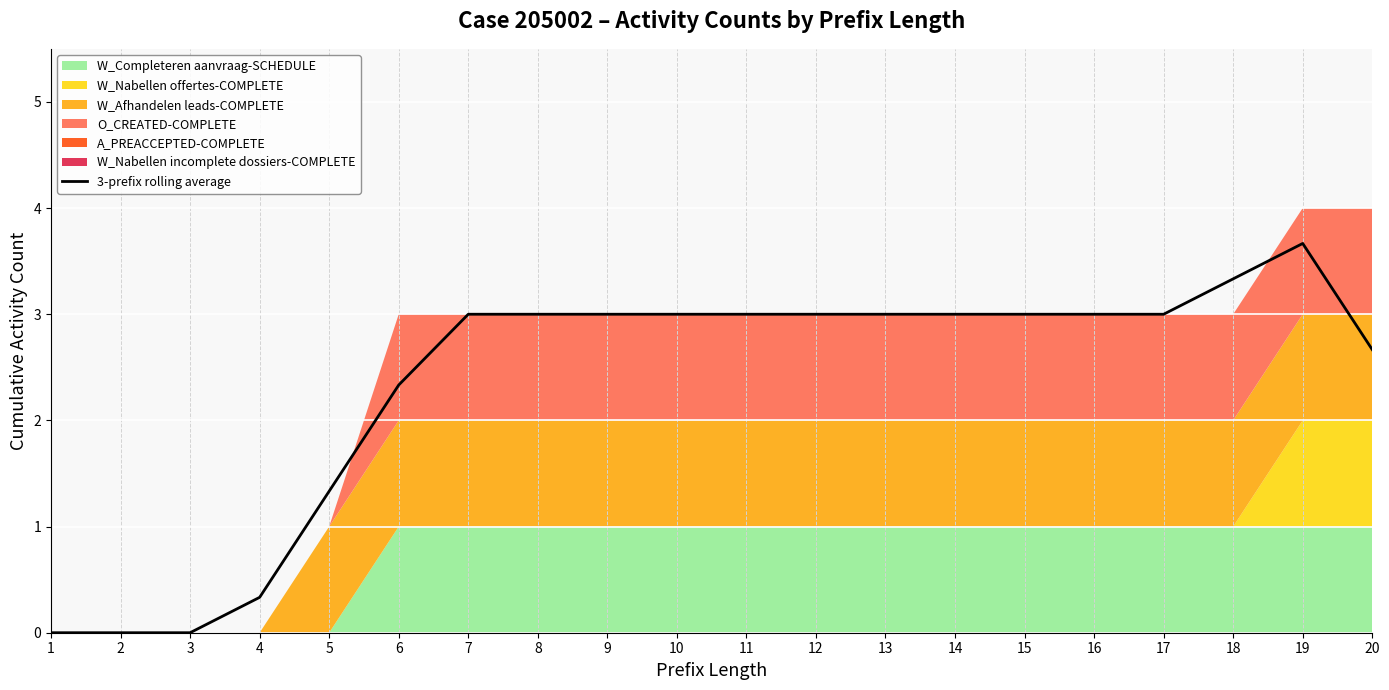

How many data points are above 3?

2